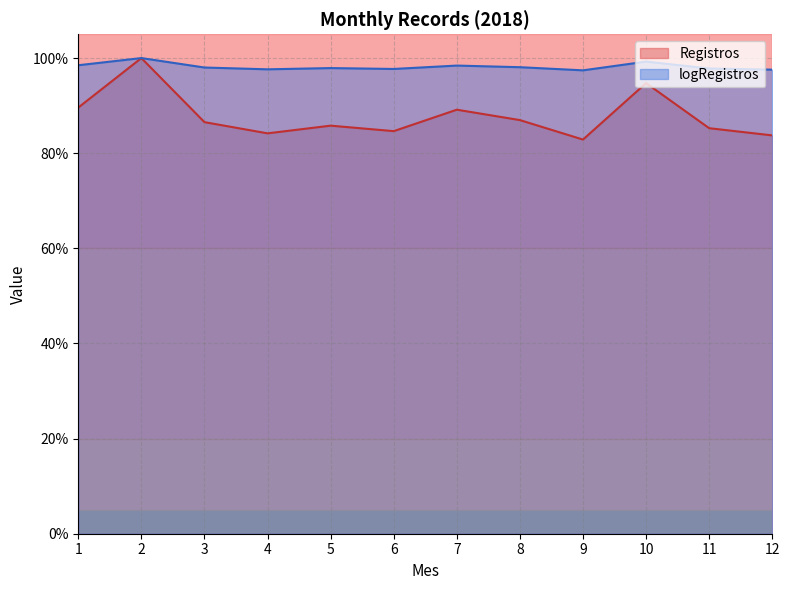

What is the difference between the maximum and minimum values in the Registros series?

0.2